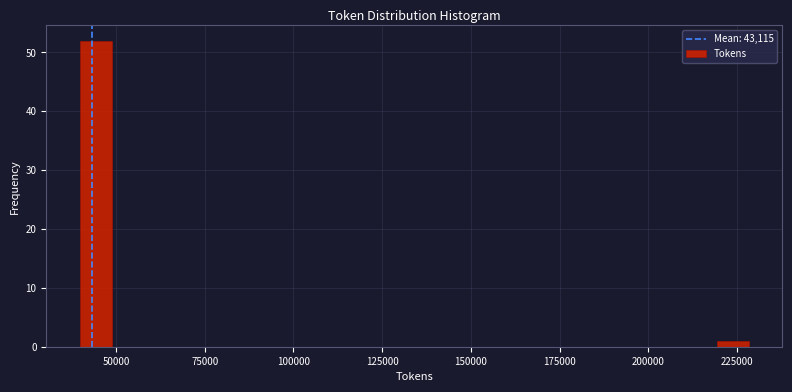

Around what value on the x-axis is the tallest bar? Give the approximate position of its centre, as read against the axis.

45000